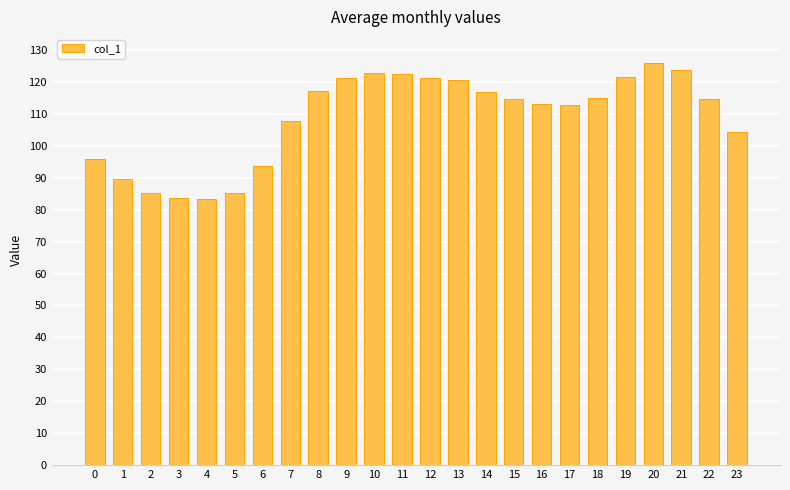

The value at 21 is 57.9. True or false?

False